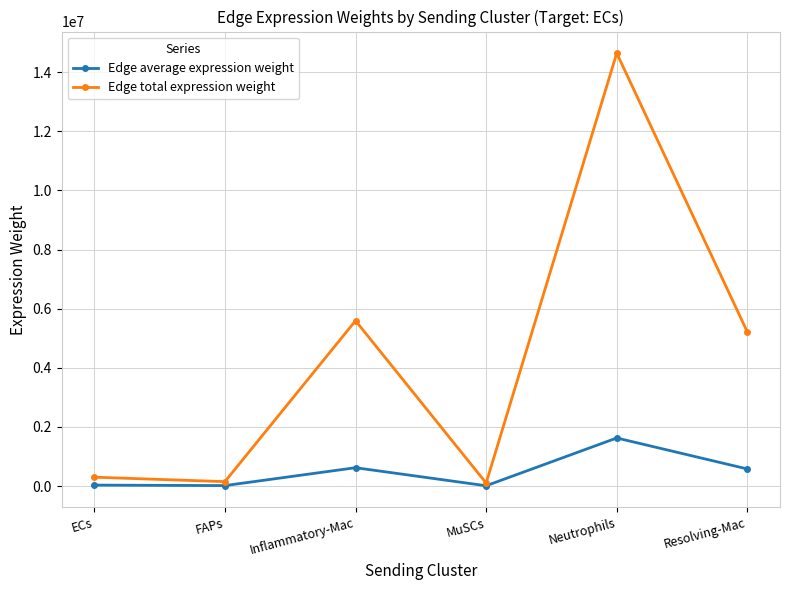

The value of Edge total expression weight at FAPs is 150107.4. True or false?

True